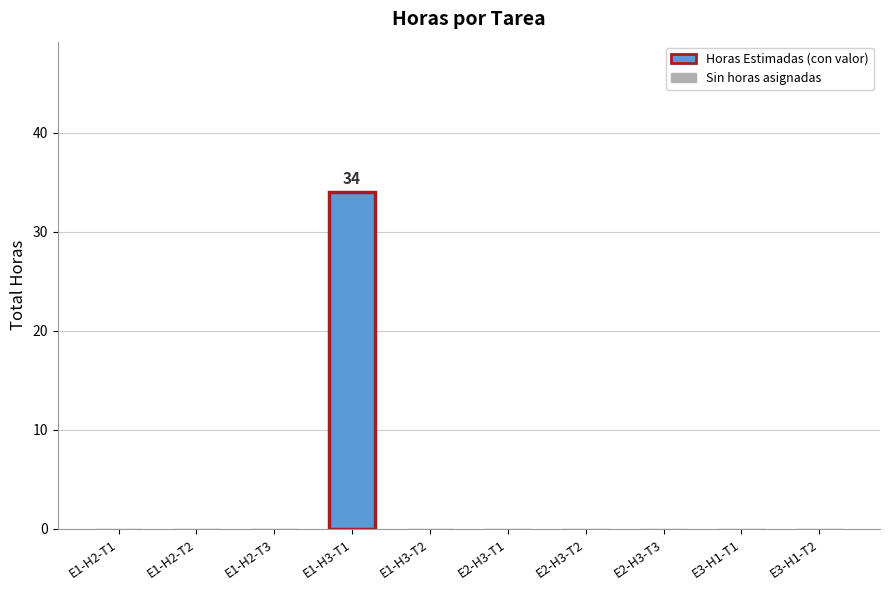

What is the maximum value shown in the chart?

34